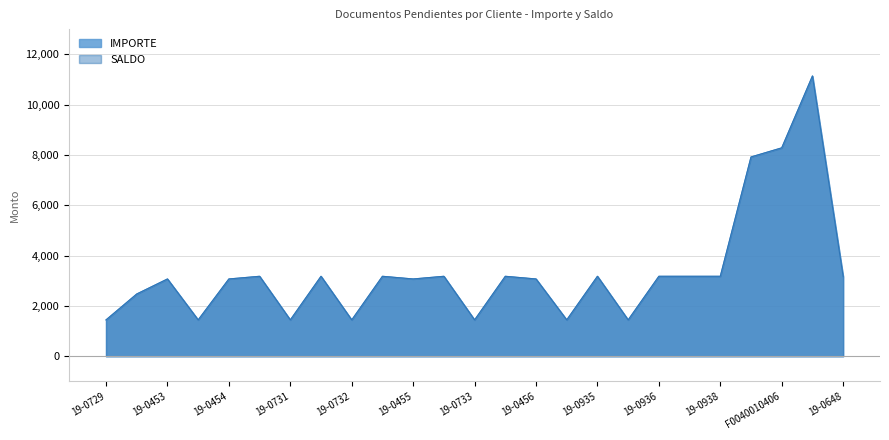

True or false: IMPORTE and SALDO intersect in this chart.

False